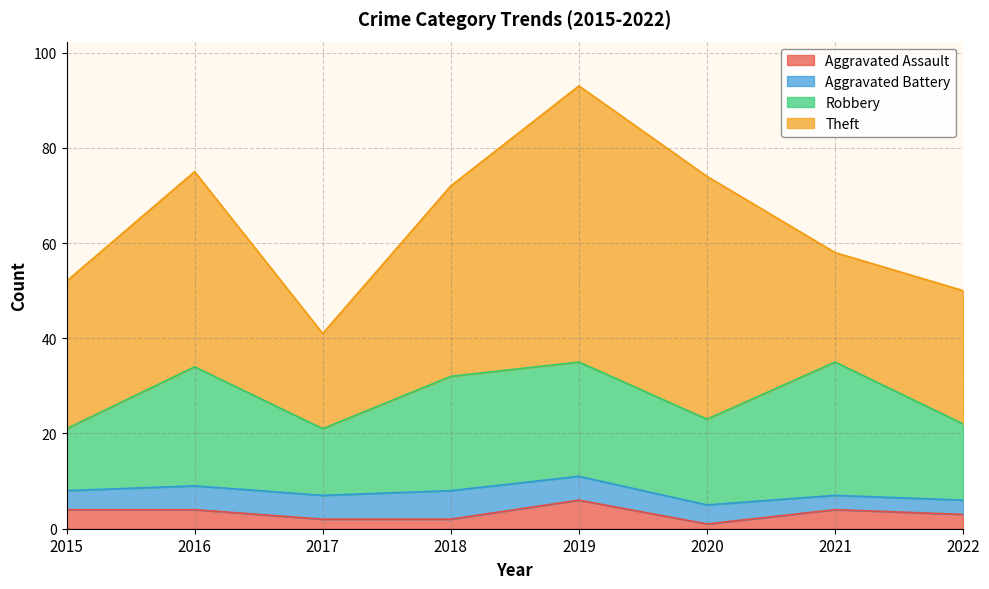

How many lines are shown in the chart?

4